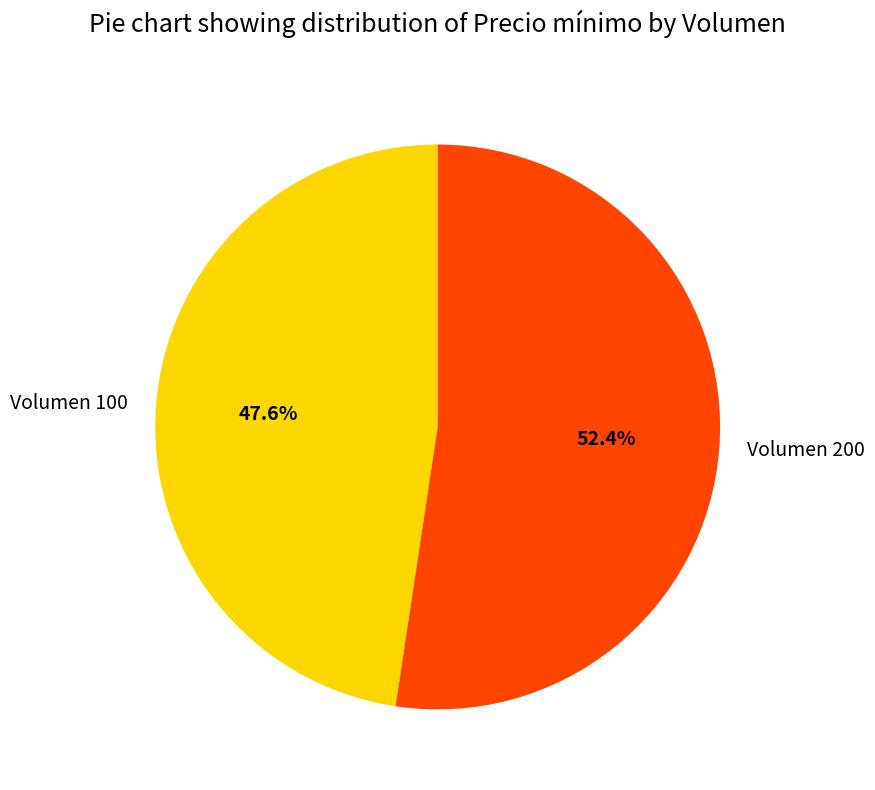

Does Volumen 200 represent more than half of the total?

Yes